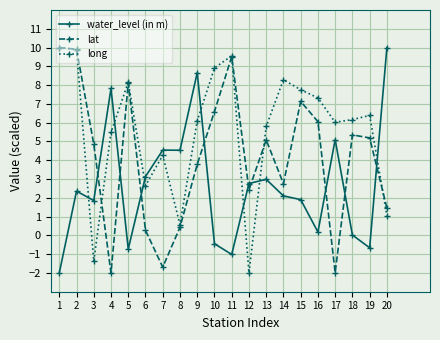

What is the difference between the water_level (in m) values at 9 and 1?

10.7